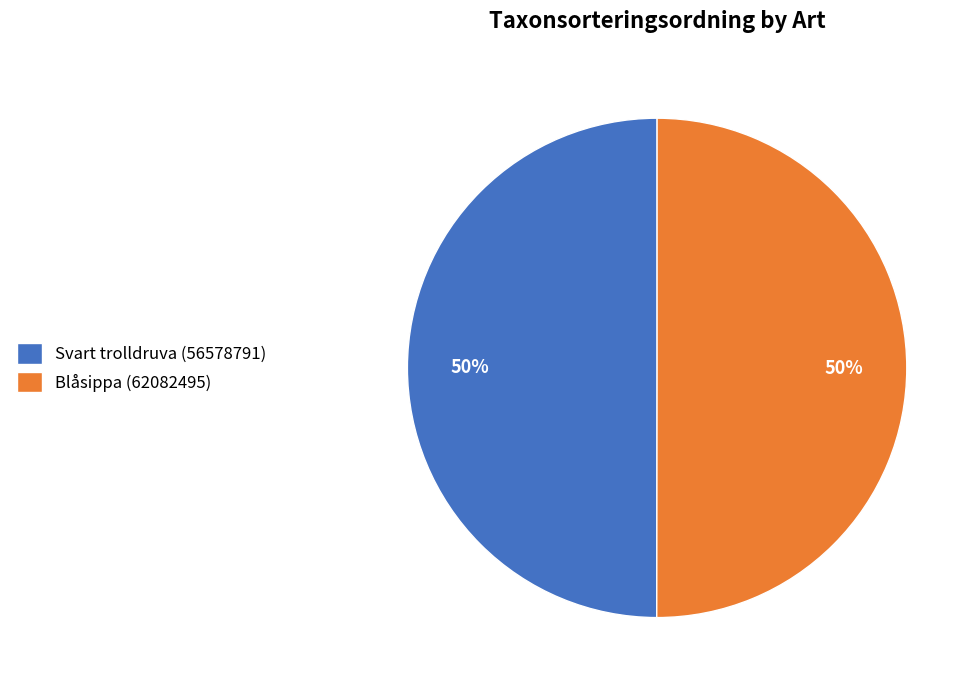

Approximately how many times larger is the value at Blåsippa (62082495) compared to Svart trolldruva (56578791)?

1.0